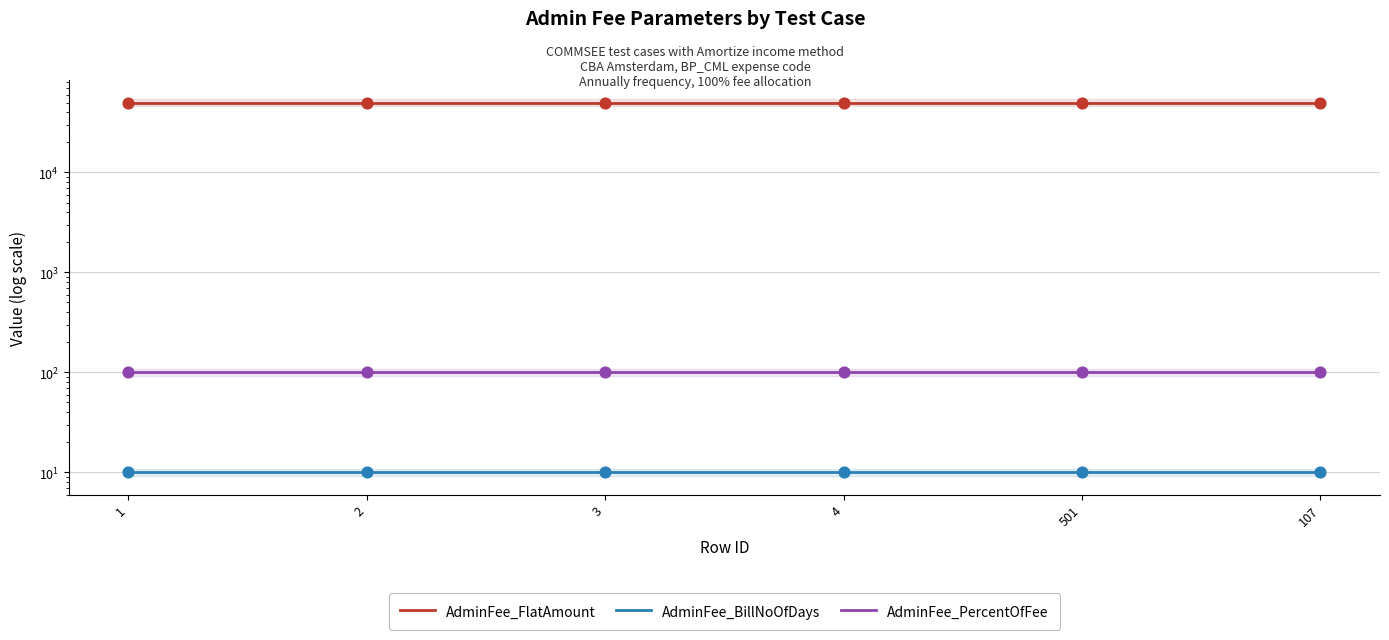

Which series contains the lowest Y value?

AdminFee_BillNoOfDays